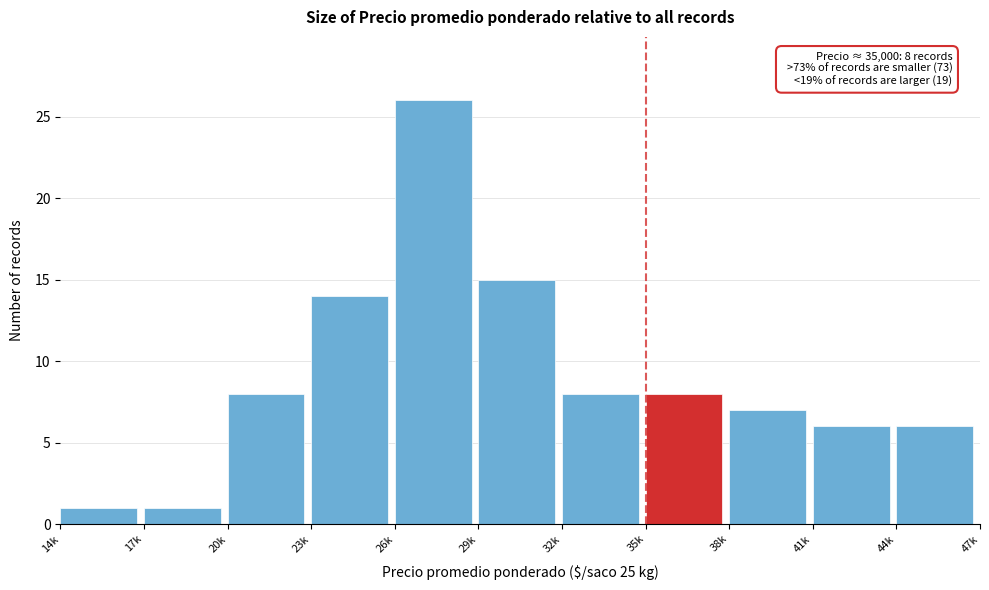

Reading left to right, what are all the values shown in this chart?

1	1	8	14	26	15	8	8	7	6	6